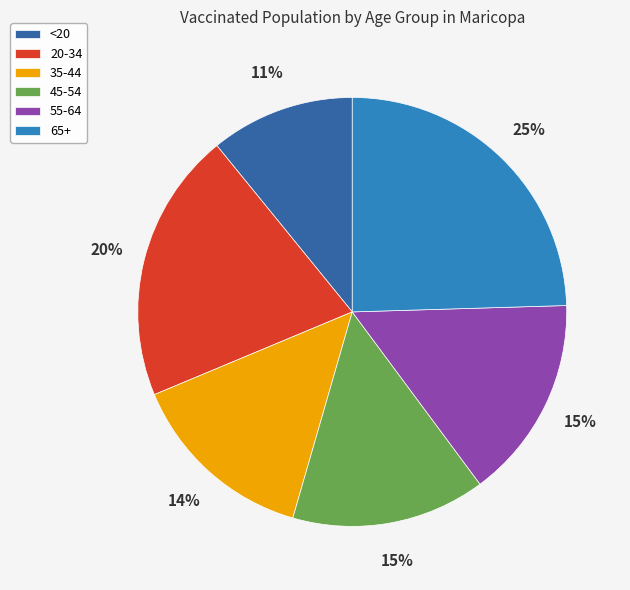

Approximately how many times larger is the value at <20 compared to 55-64?

0.7